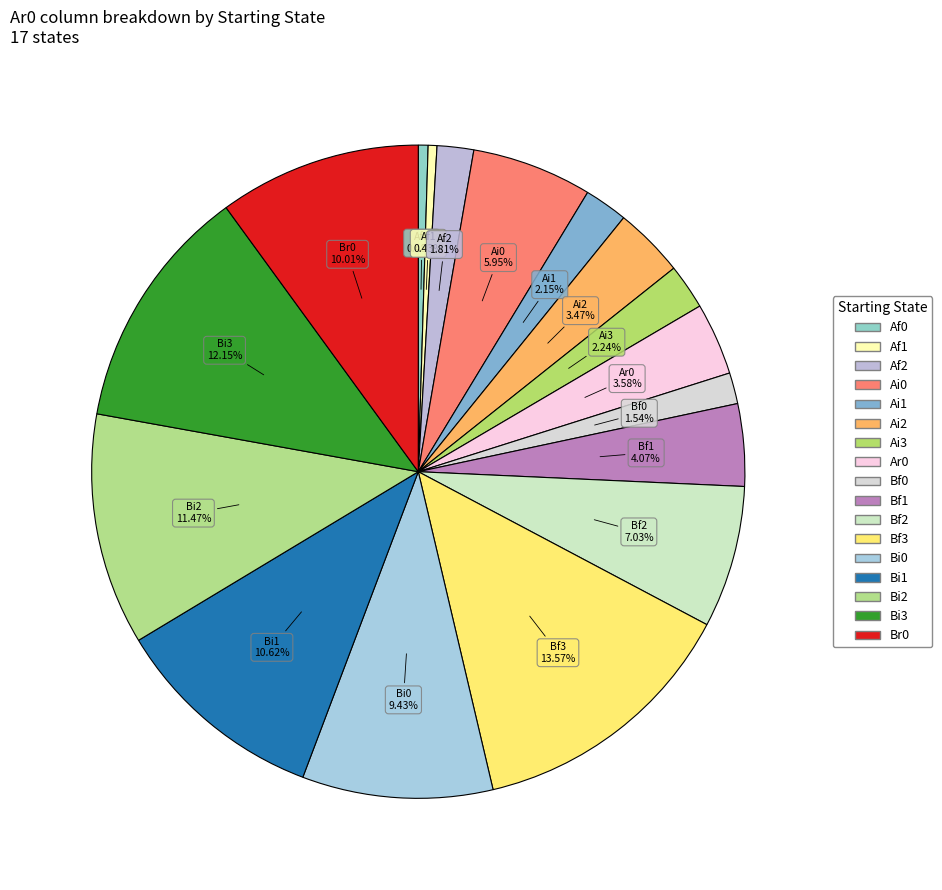

To the nearest percent, what is the average slice percentage?

6%